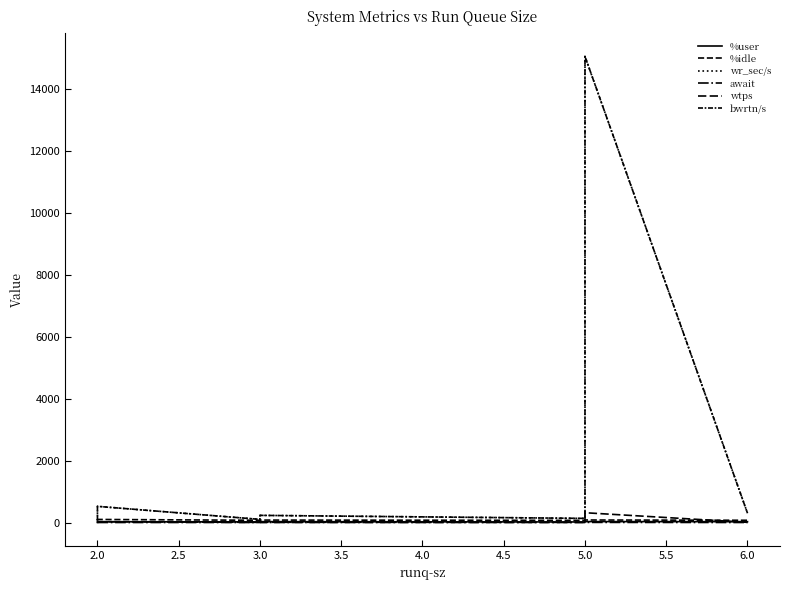

True or false: wtps has more than 0 points higher than both neighbors.

True